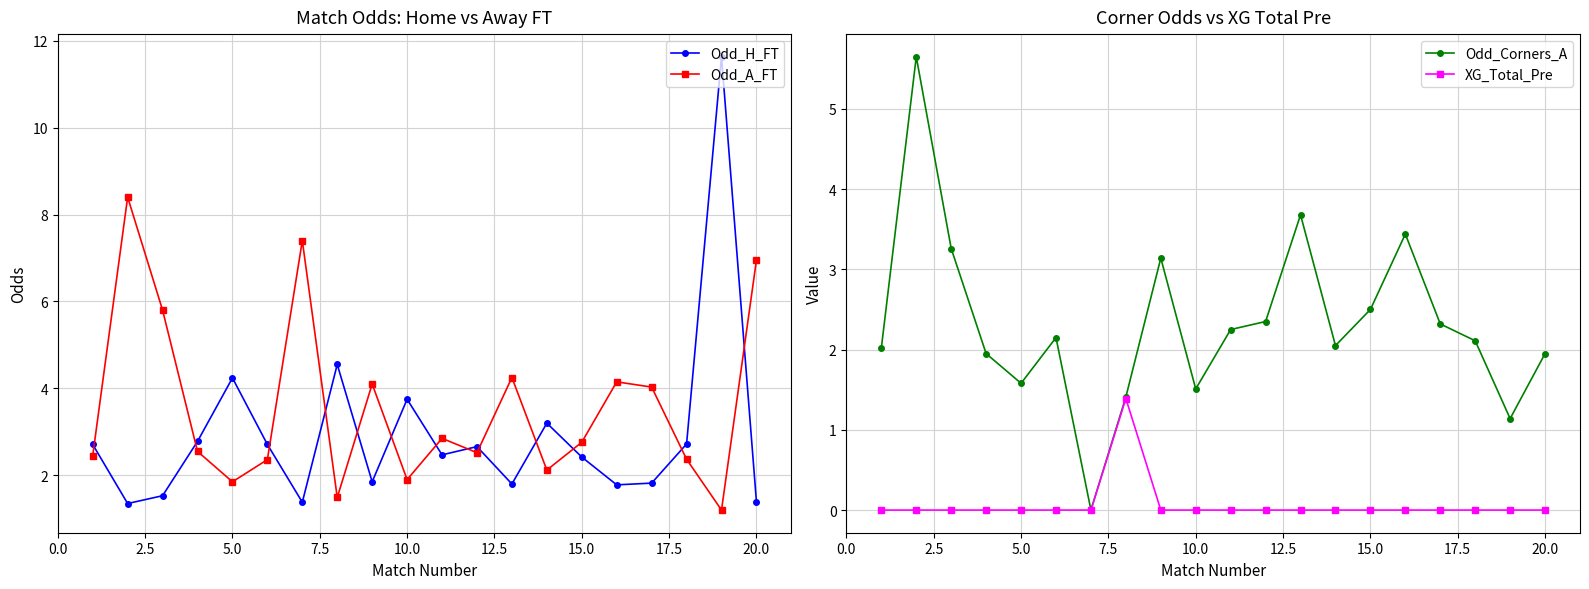

Is this an area chart (filled region under the line)?

No